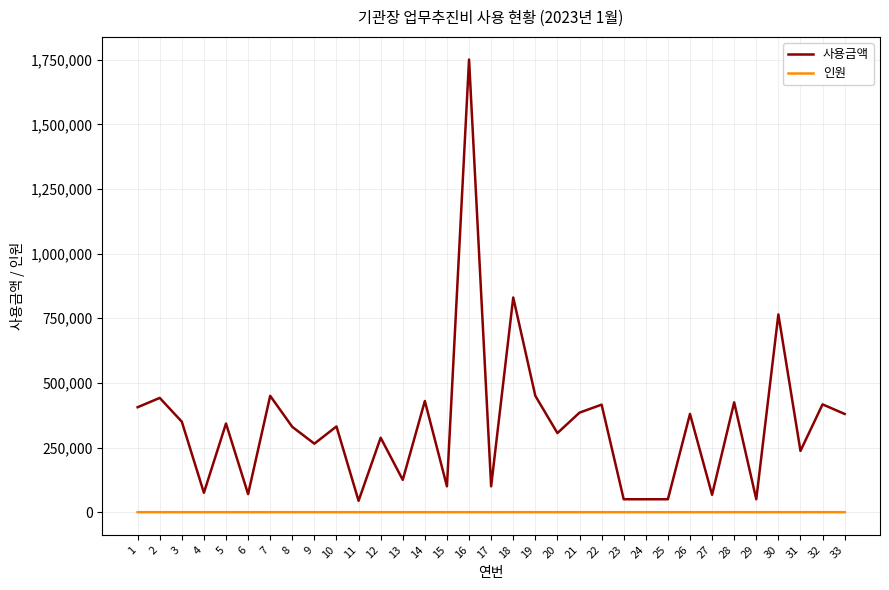

True or false: 사용금액 and 인원 cross at least once.

False